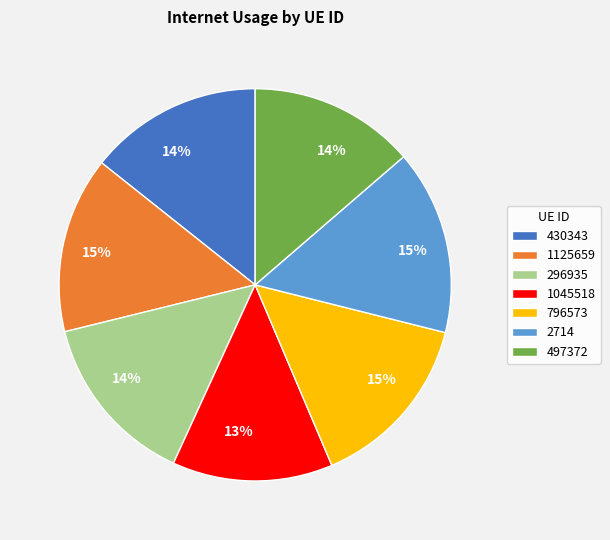

To the nearest percent, what is the difference between the largest and smallest slice percentages?

2%